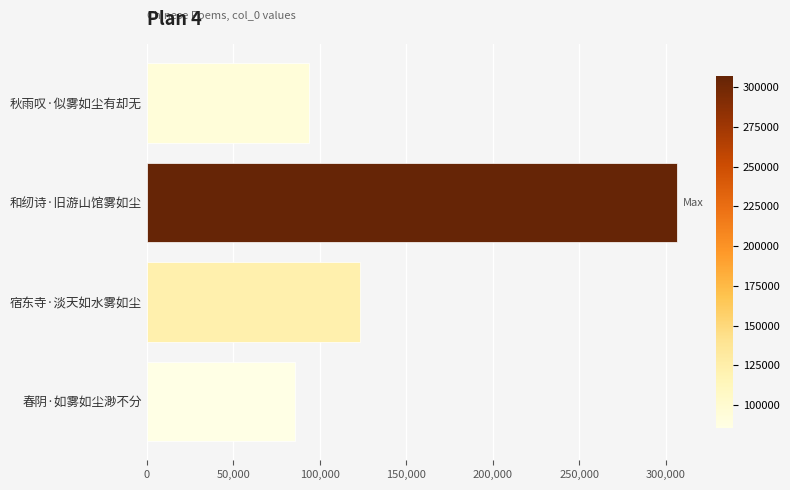

At which label is the value closest to 196121?

宿东寺·淡天如水雾如尘